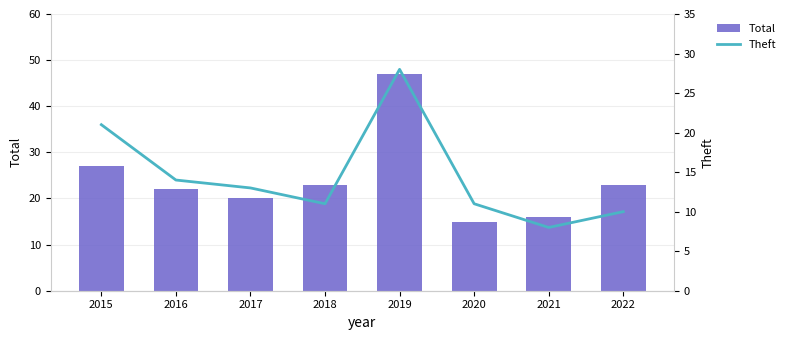

Are the bars horizontal?

No